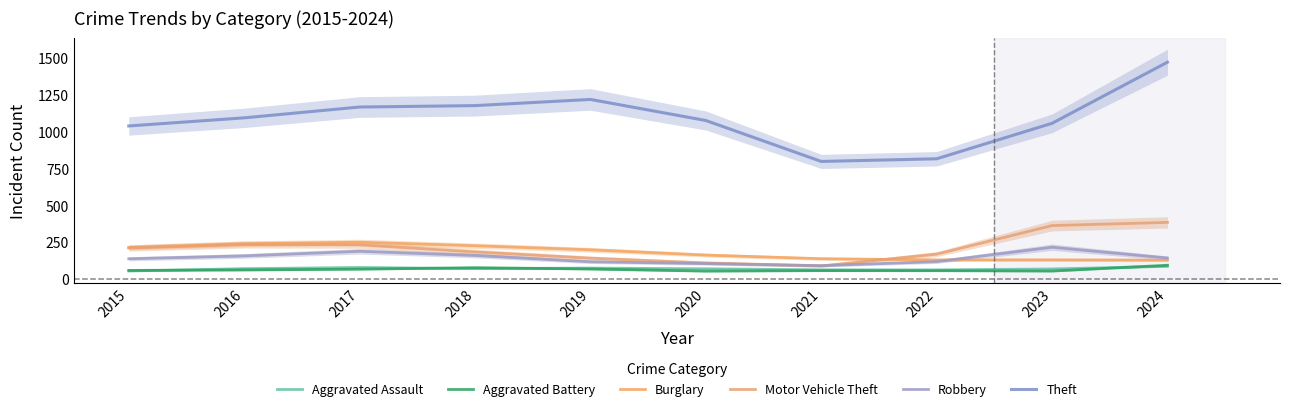

What is the highest value of the Motor Vehicle Theft series?

386.0